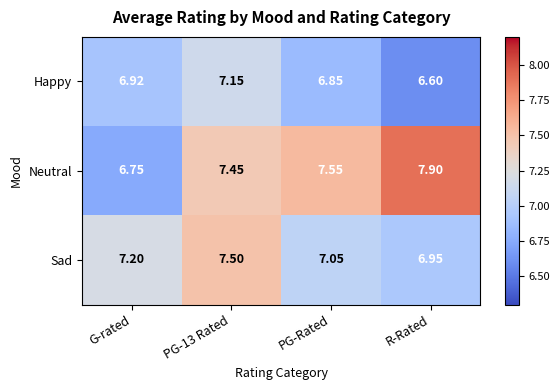

At which label is Happy closest to 6?

R-Rated